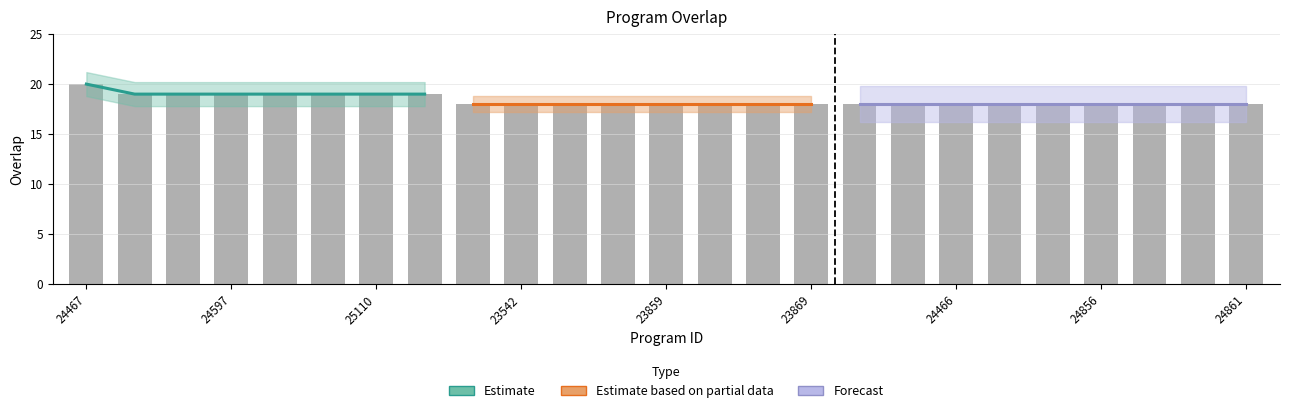

What is the maximum value shown in the chart?

20